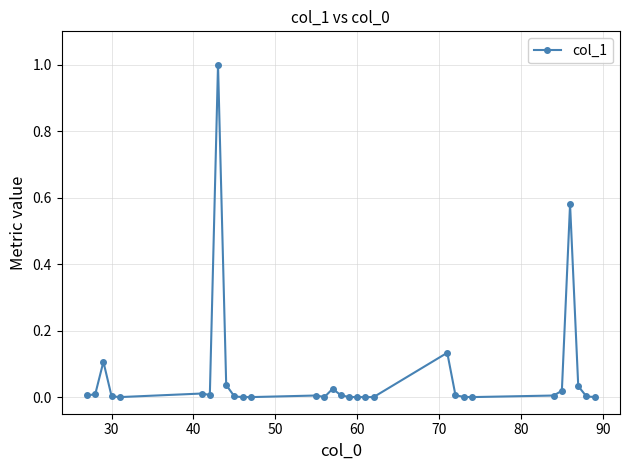

What is the maximum value shown in the chart?

1.0